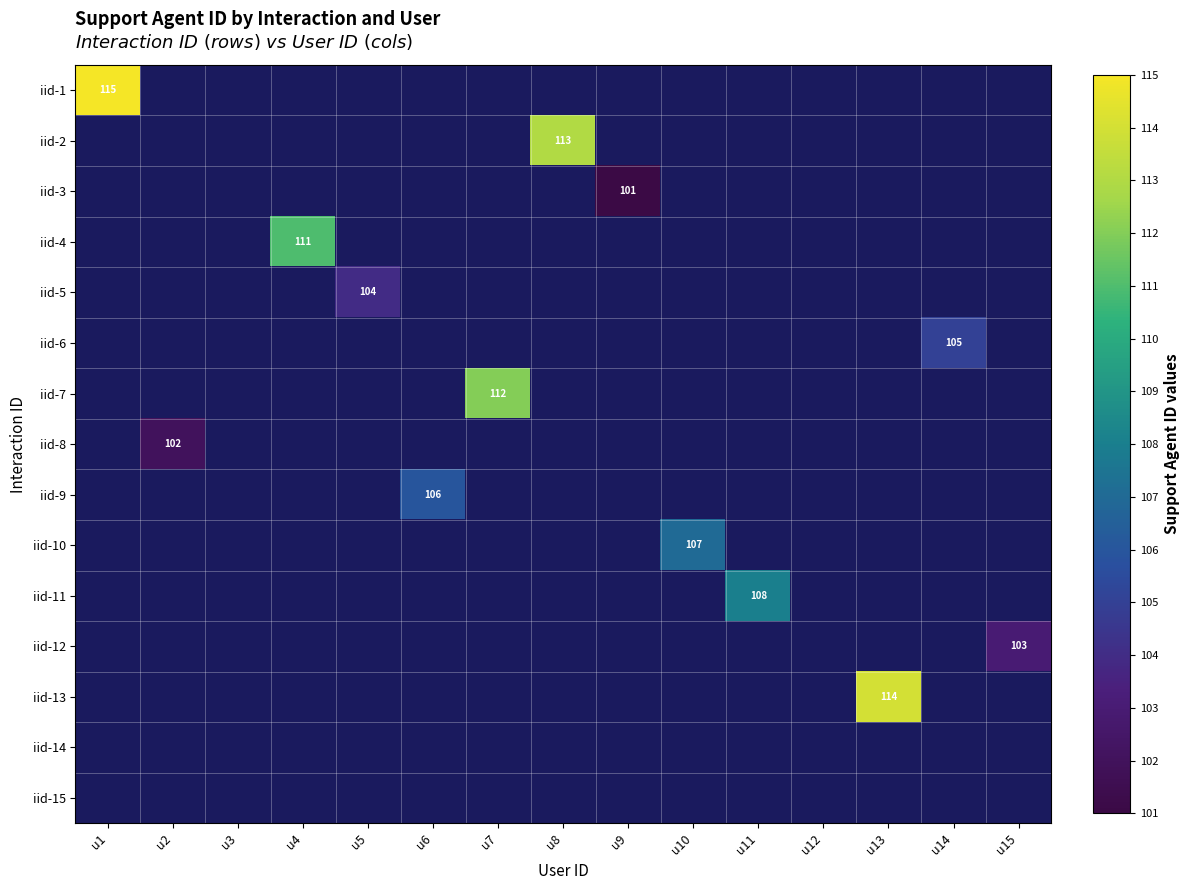

Is it true that iid-12 equals 103 at u15?

True